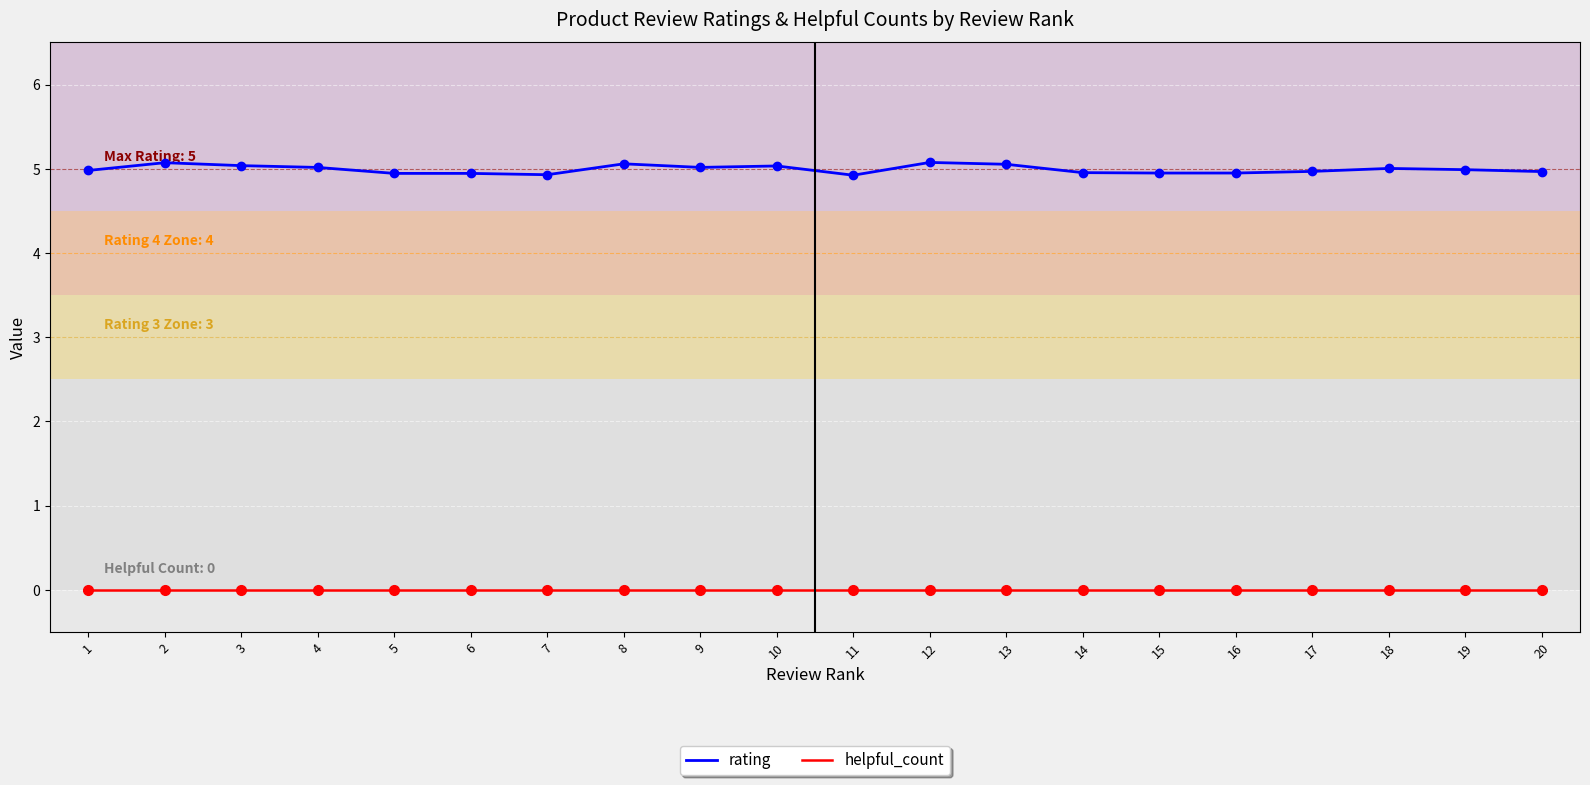

What is the total value across all series at 5?

4.9